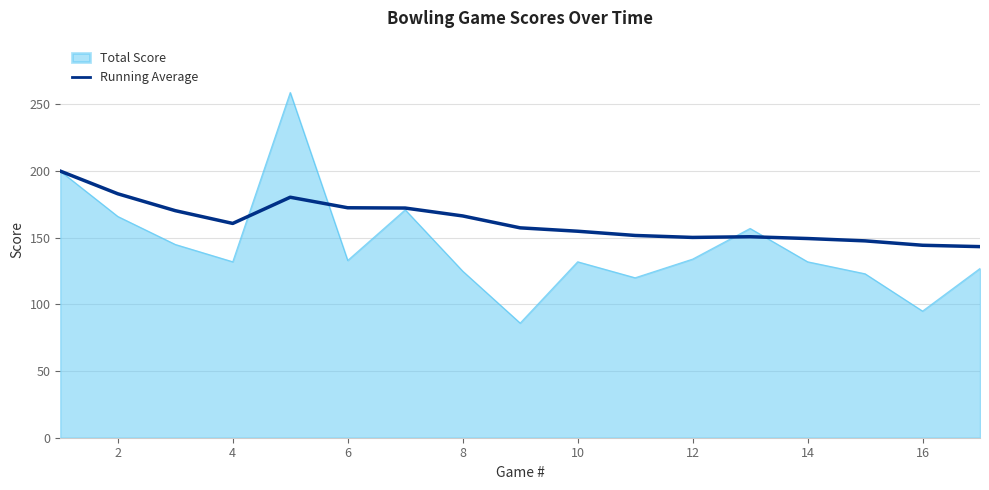

Which series has the largest range (max minus min)?

Total Score